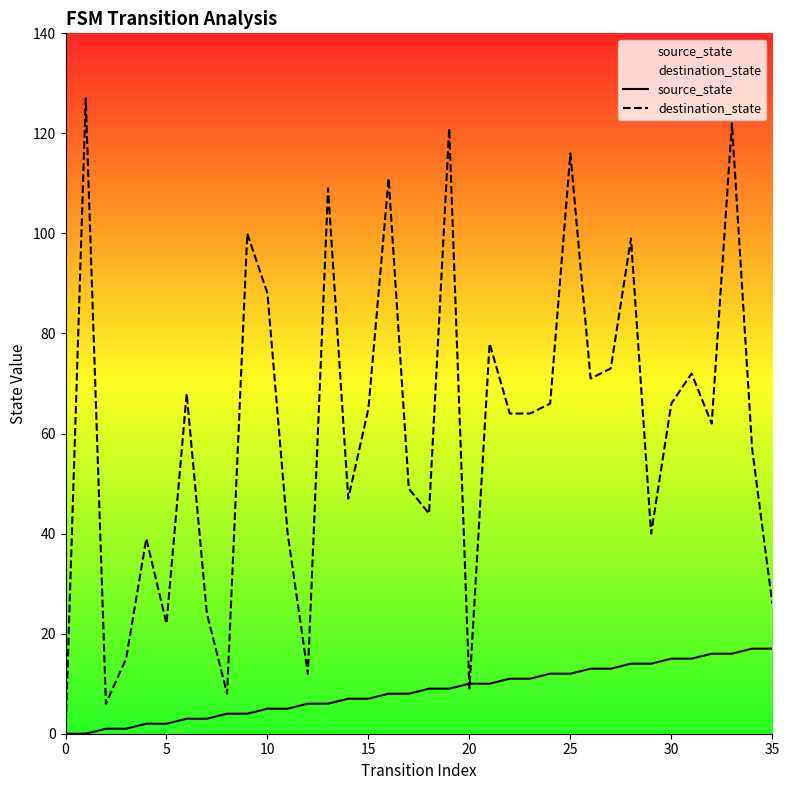

Is it true that source_state equals 9 at 0?

False